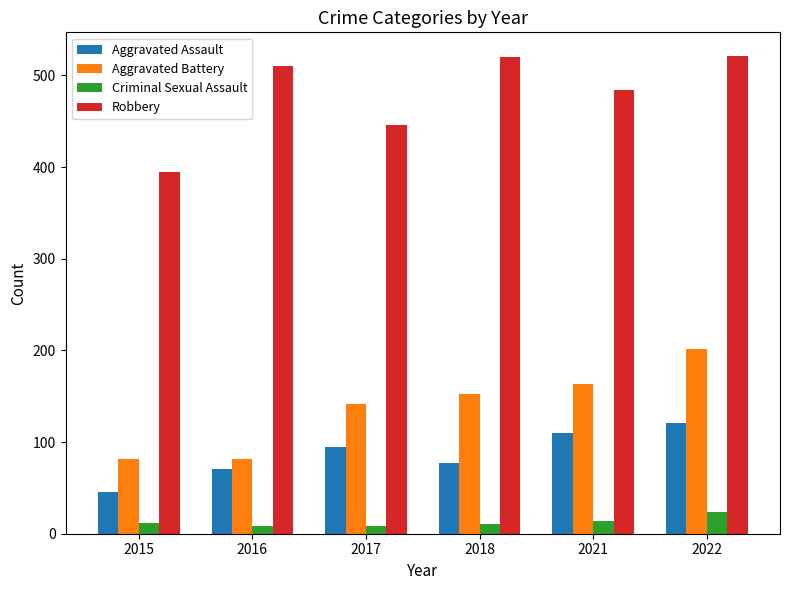

What are all the series names shown in the legend?

Aggravated Assault, Aggravated Battery, Criminal Sexual Assault, Robbery